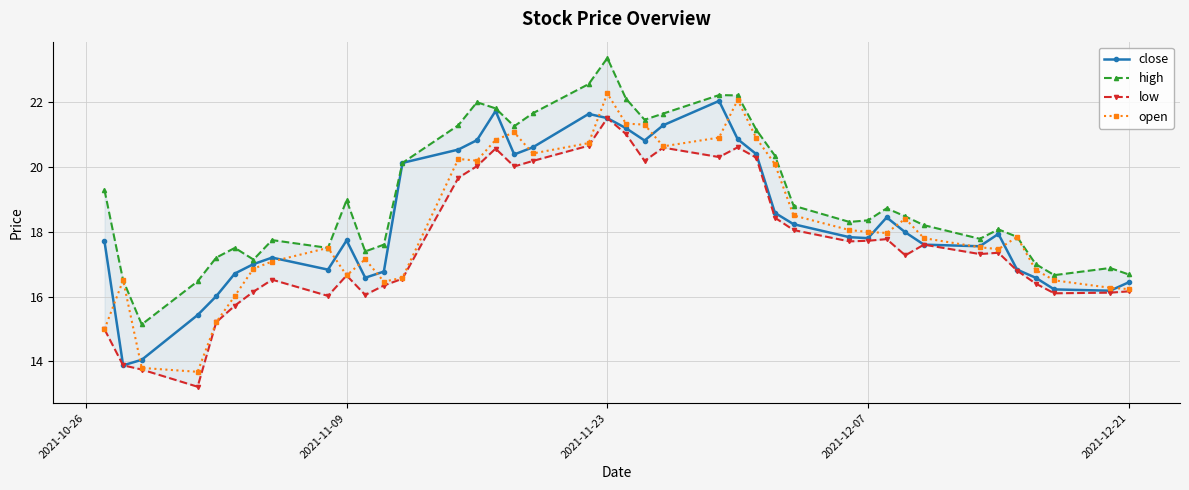

How many interior local valleys does the close series have?

8